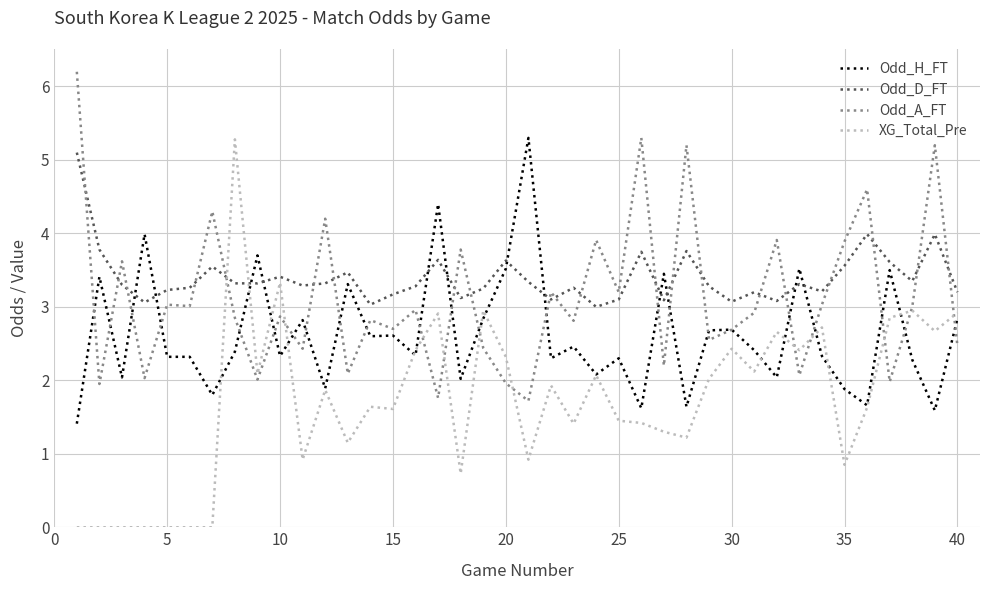

How many lines are shown in the chart?

4